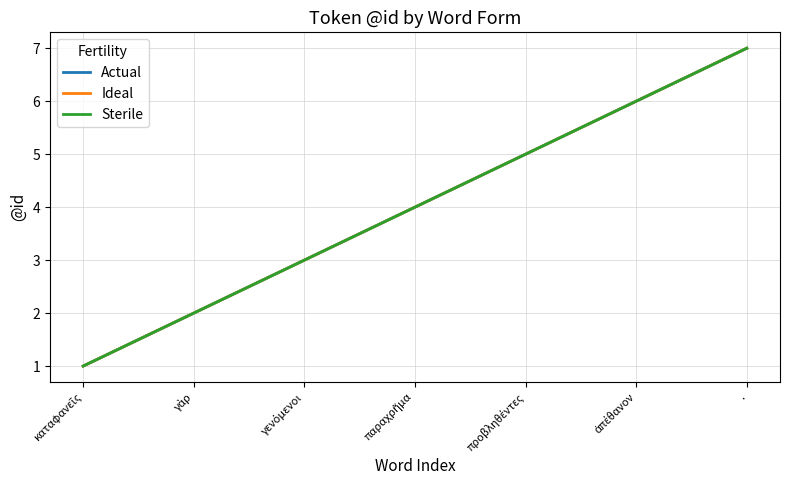

What value does the Sterile series have at γὰρ?

2